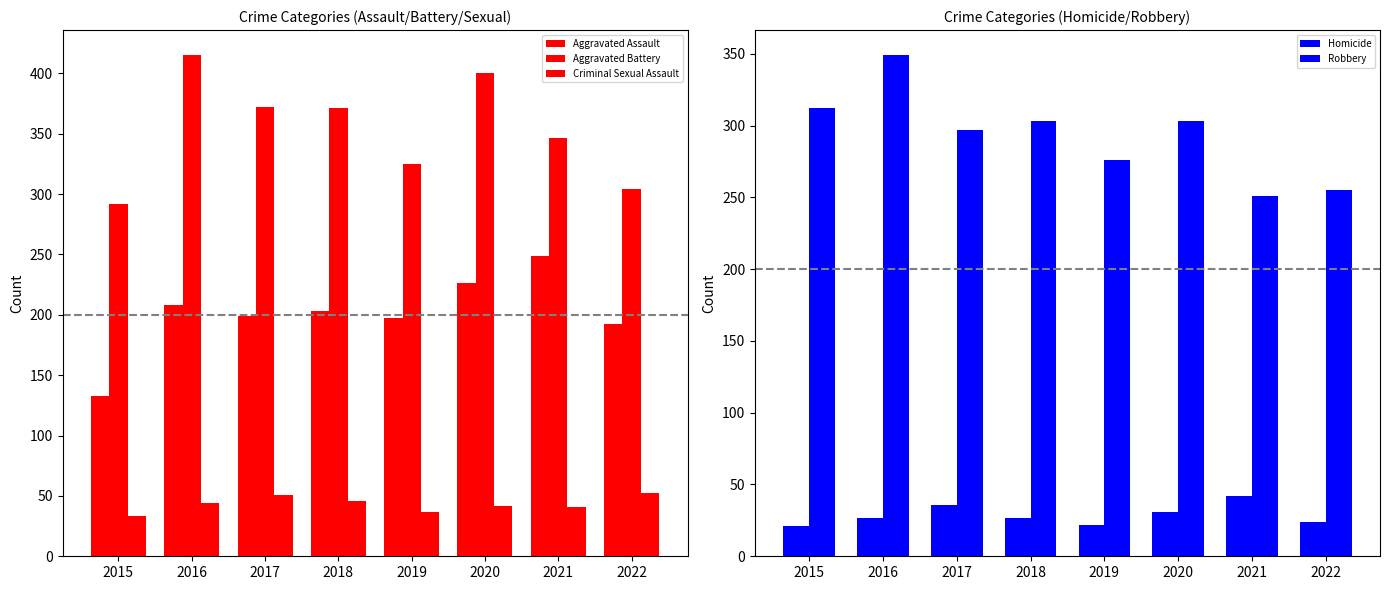

How many bars are there in total?

40